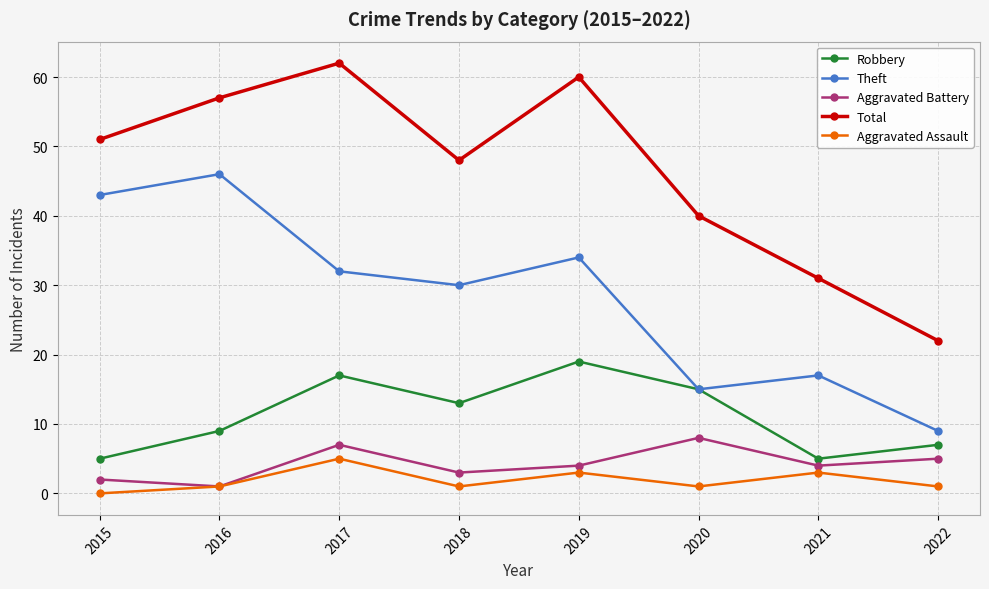

The Total series shows 51 at 2015. True or false?

True